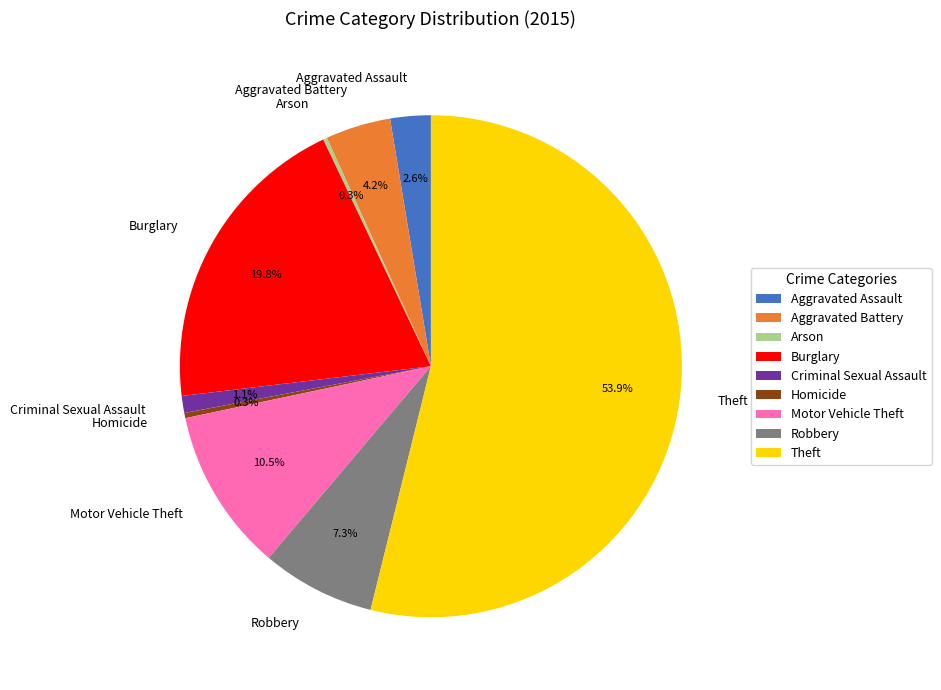

The Aggravated Assault slice represents 12% of the pie. True or false?

False